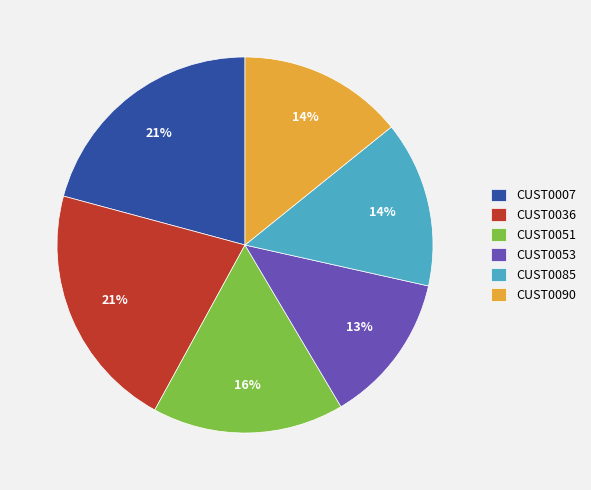

Is there a majority slice in this chart?

No